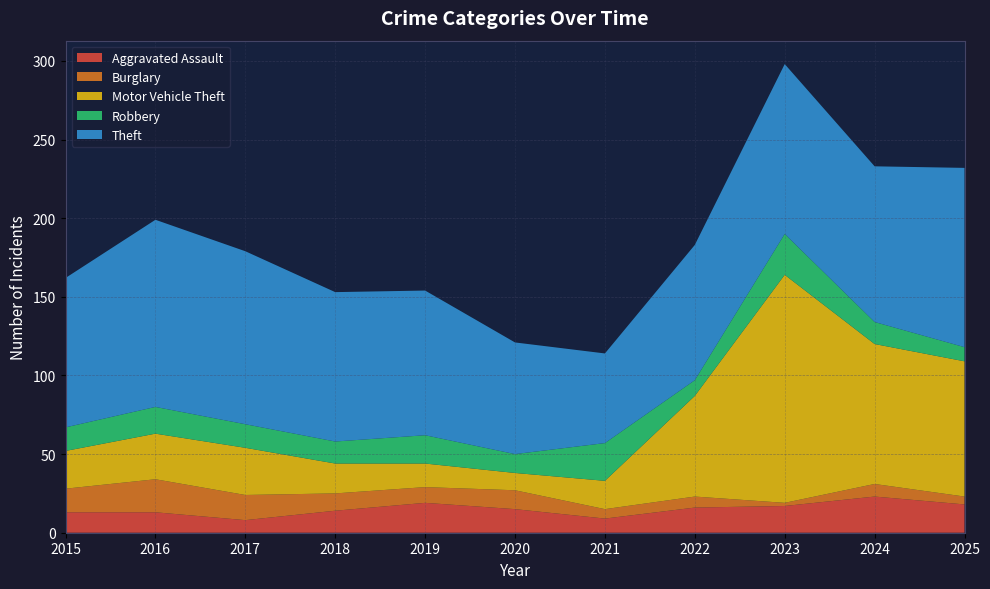

Reading left to right, list all the values displayed in this chart.

Aggravated Assault: 13	13	8	14	19	15	9	16	17	23	18
Burglary: 15	21	16	11	10	12	6	7	2	8	5
Motor Vehicle Theft: 24	29	30	19	15	11	18	64	145	89	86
Robbery: 15	17	15	14	18	12	24	10	26	14	9
Theft: 95	119	110	95	92	71	57	86	108	99	114